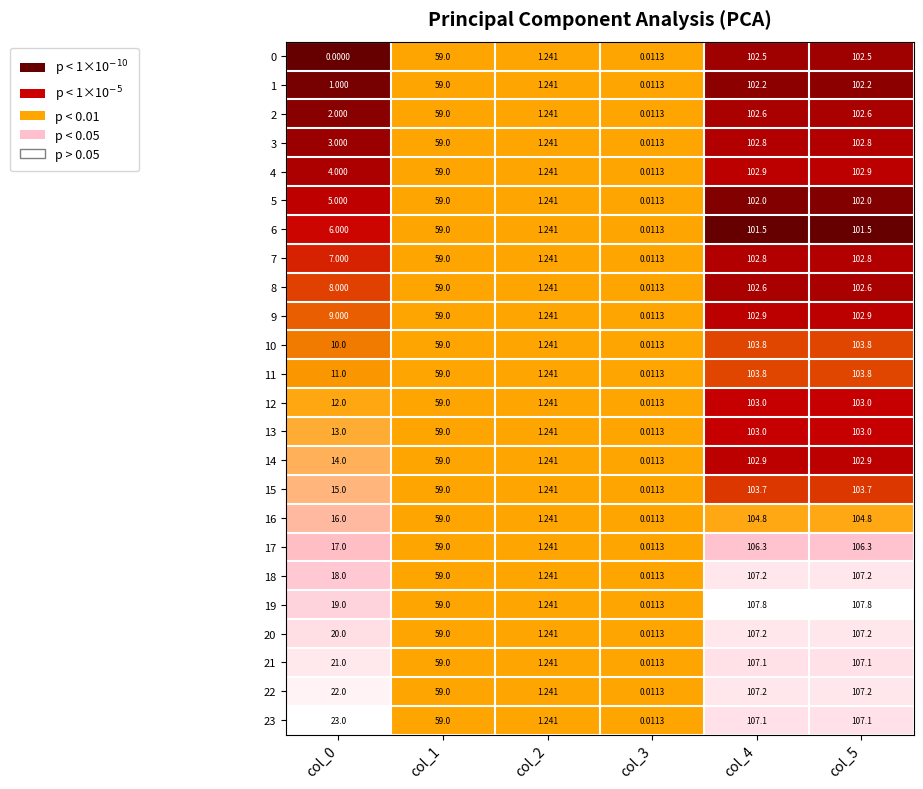

Is the value of 0 at col_0 greater than the value of 21 at col_0?

No